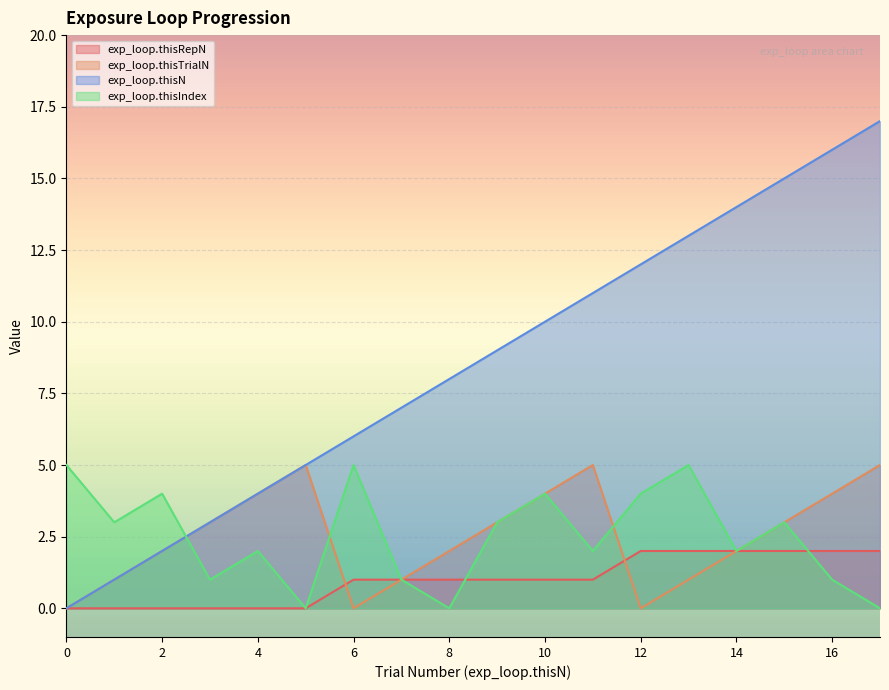

True or false: exp_loop.thisN has more than 0 points higher than both neighbors.

False